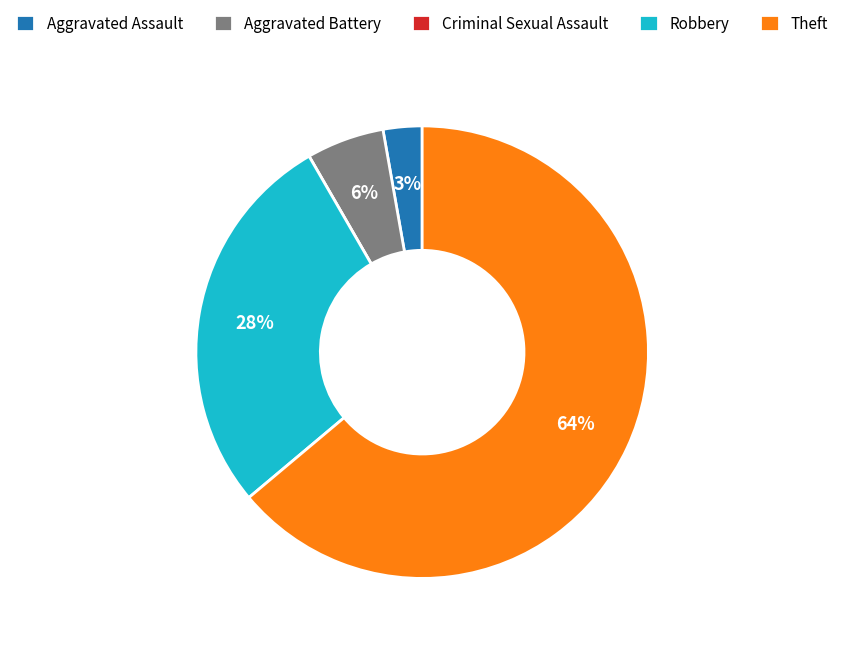

Combined, do Aggravated Assault and Aggravated Battery account for over 50%?

No